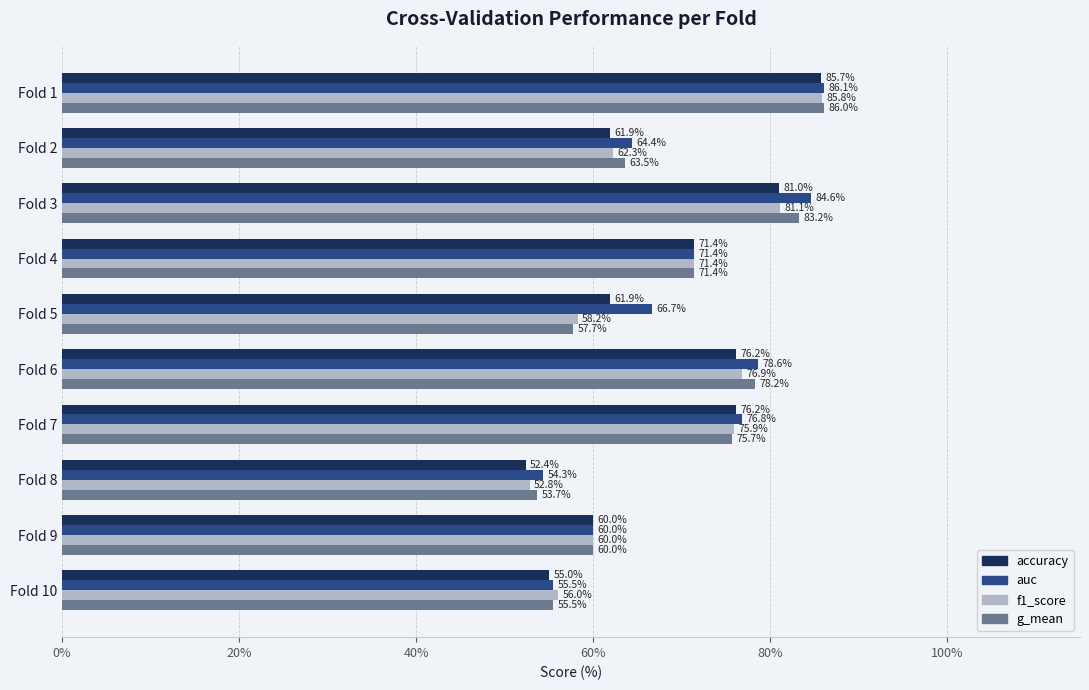

What is the difference between the maximum and minimum values in the accuracy series?

33.3